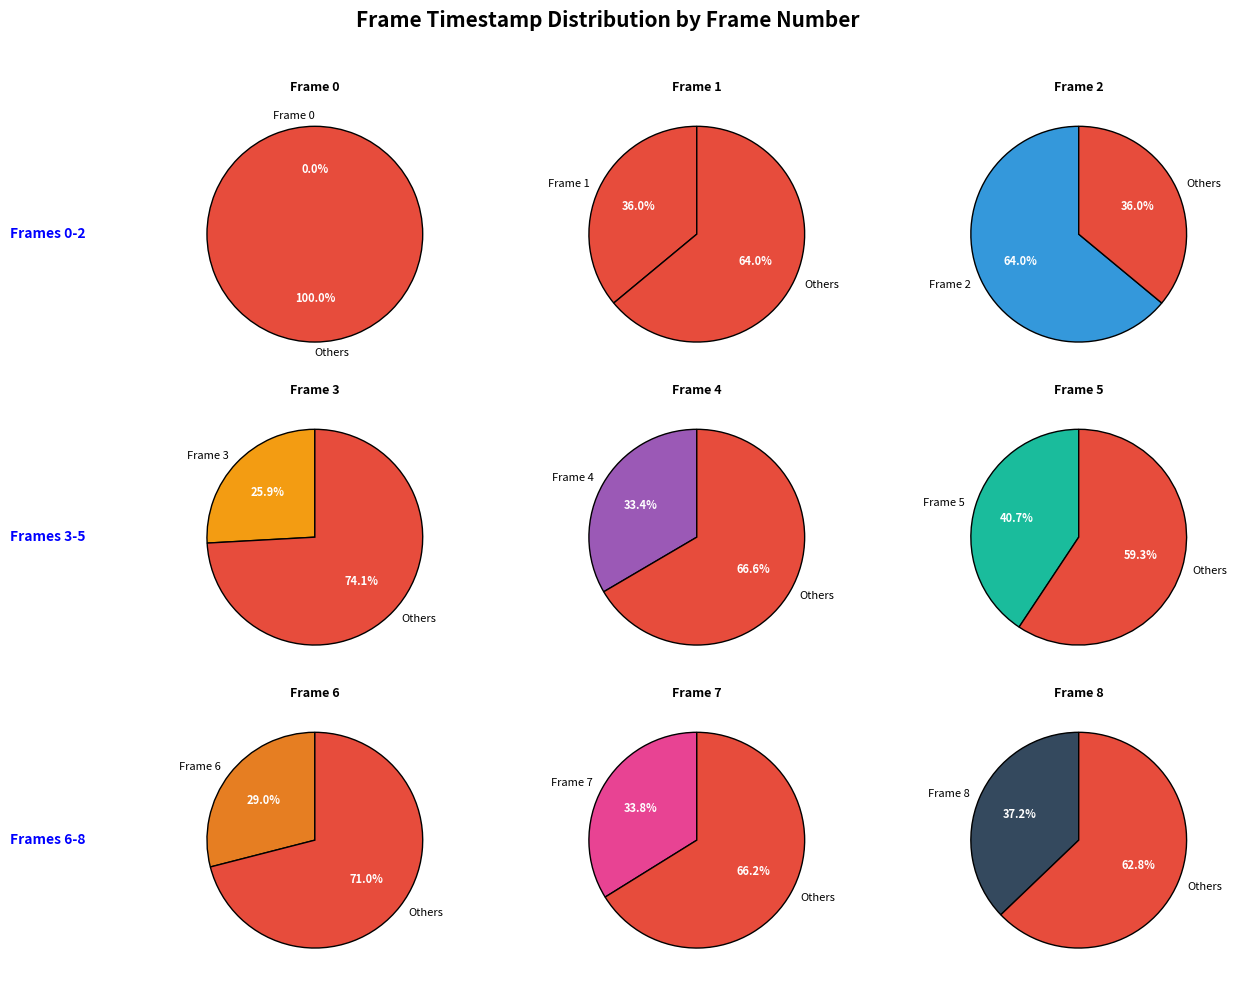

Do 2 and 5 together represent more than half of the pie?

No